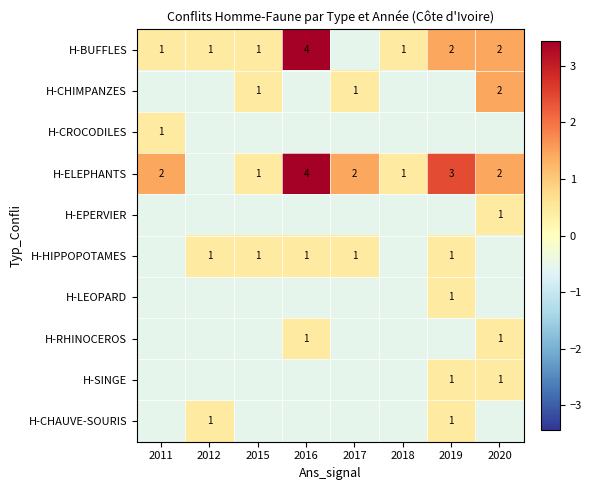

Count the number of categories in the chart.

8